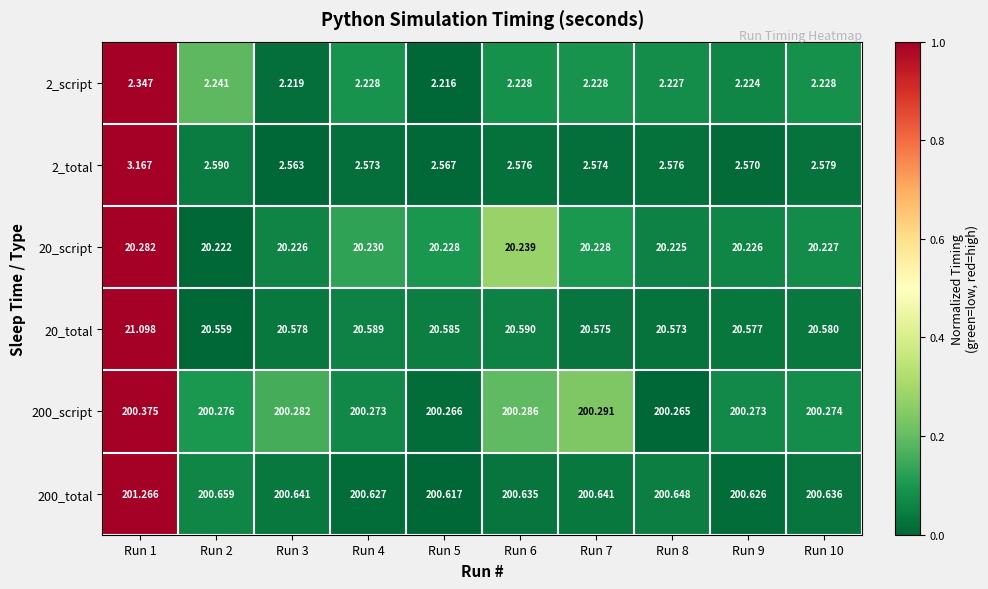

Count the number of data series in this chart.

6